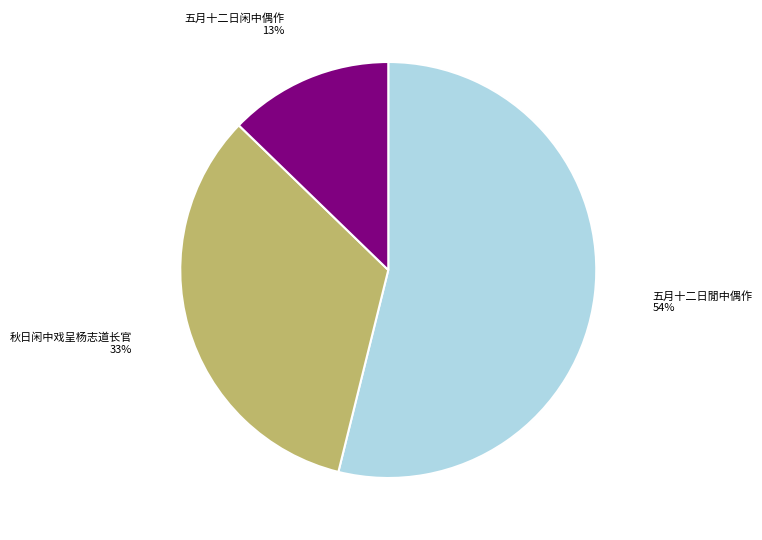

Do 秋日闲中戏呈杨志道长官 and 五月十二日闲中偶作 together represent more than half of the pie?

No